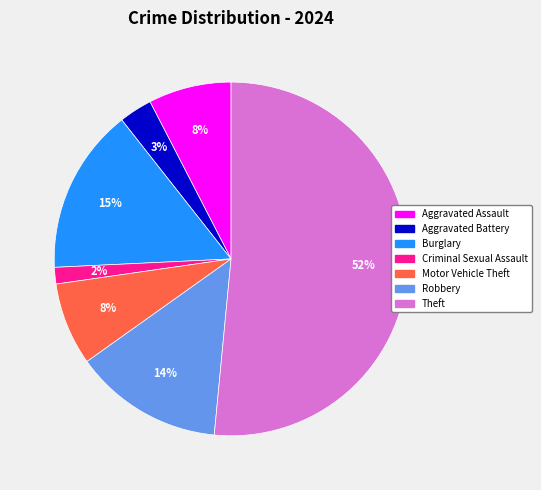

Does any single category account for the majority?

Yes